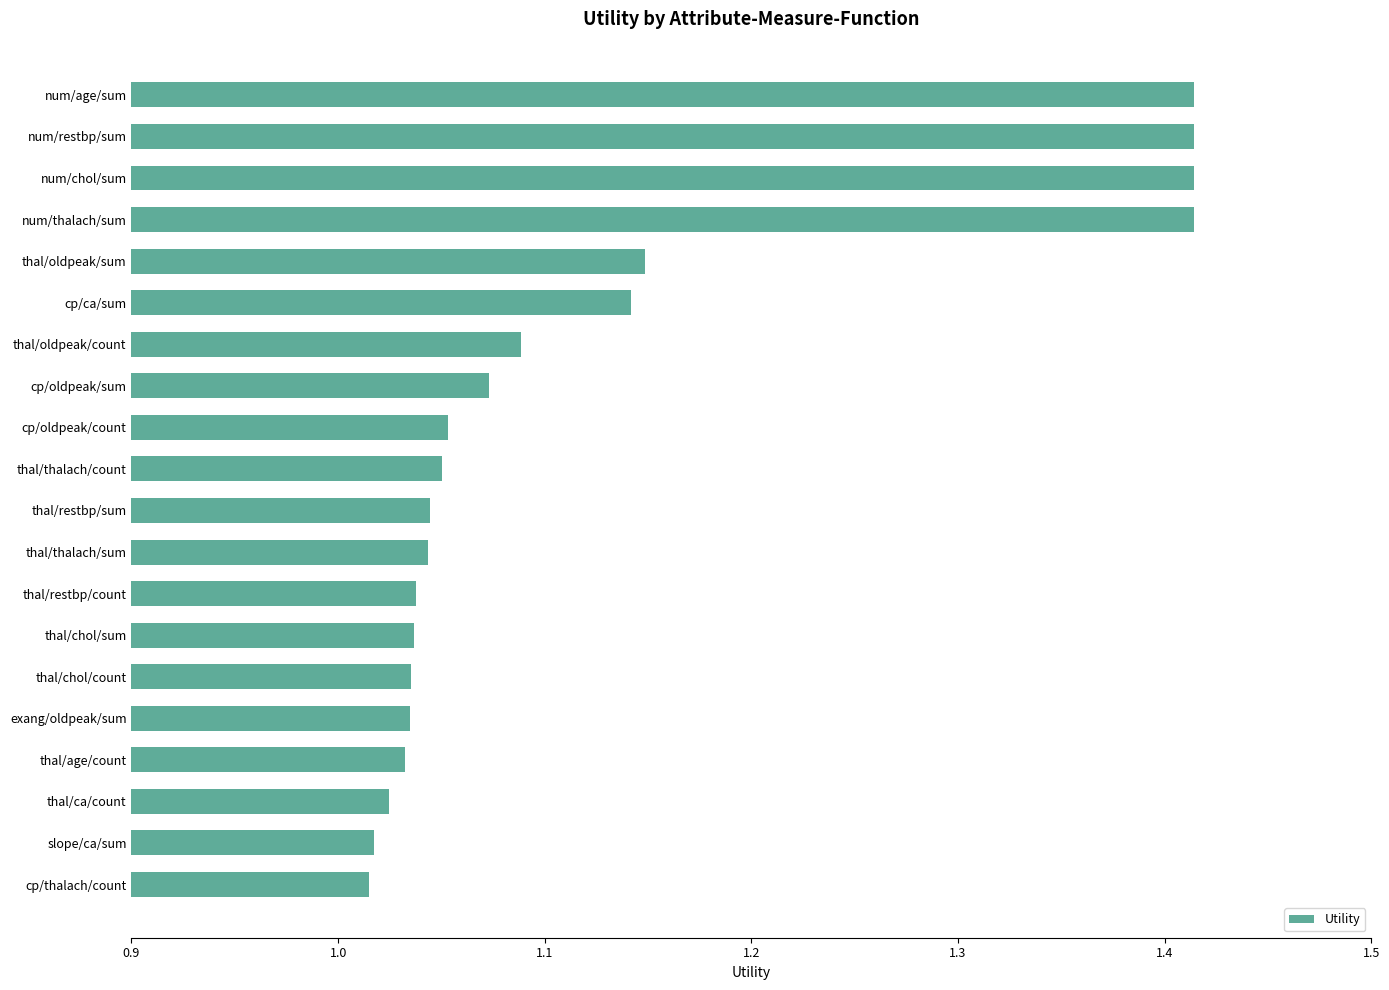

What is the ratio of the value at num/thalach/sum to the value at thal/oldpeak/sum?

1.2